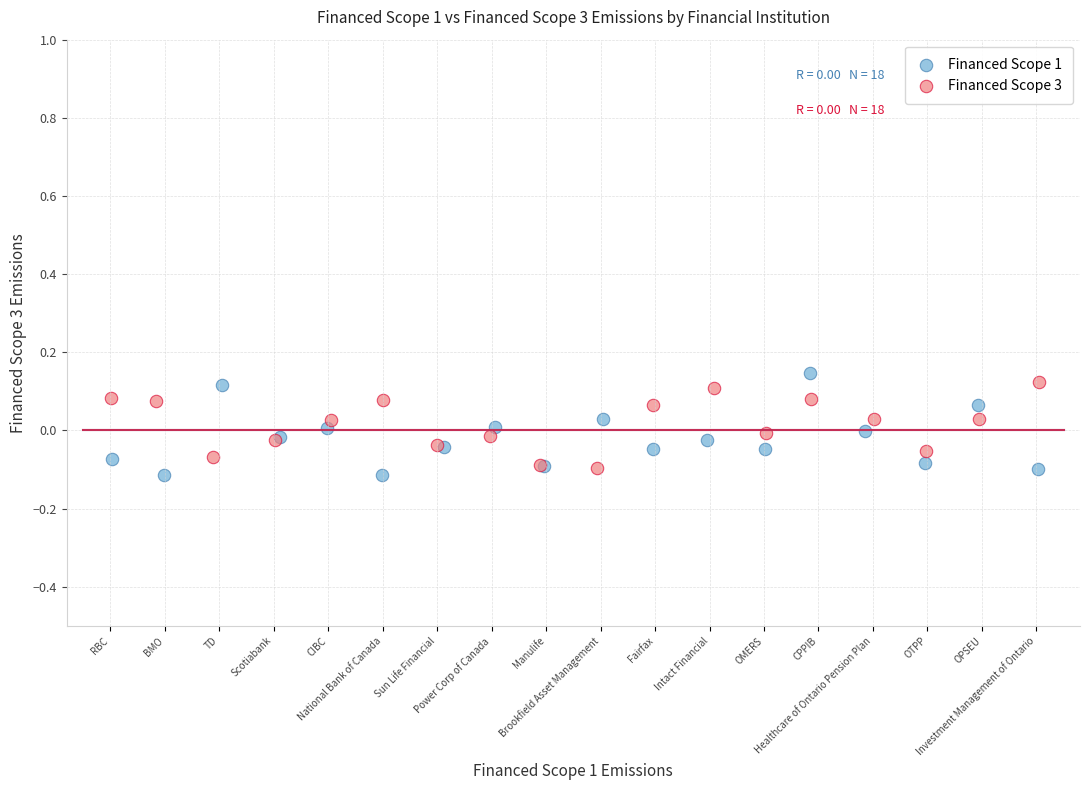

What are all the series names shown in the legend?

Financed Scope 1, Financed Scope 3